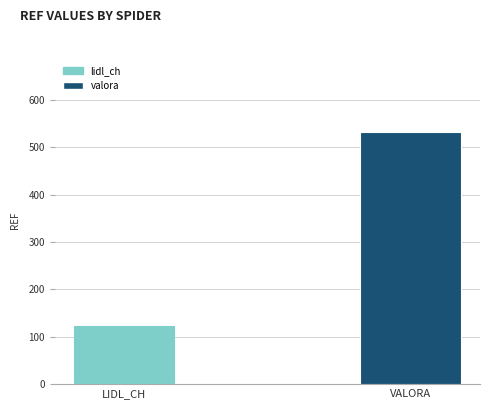

What is the ratio of the value at valora to the value at lidl_ch?

4.3